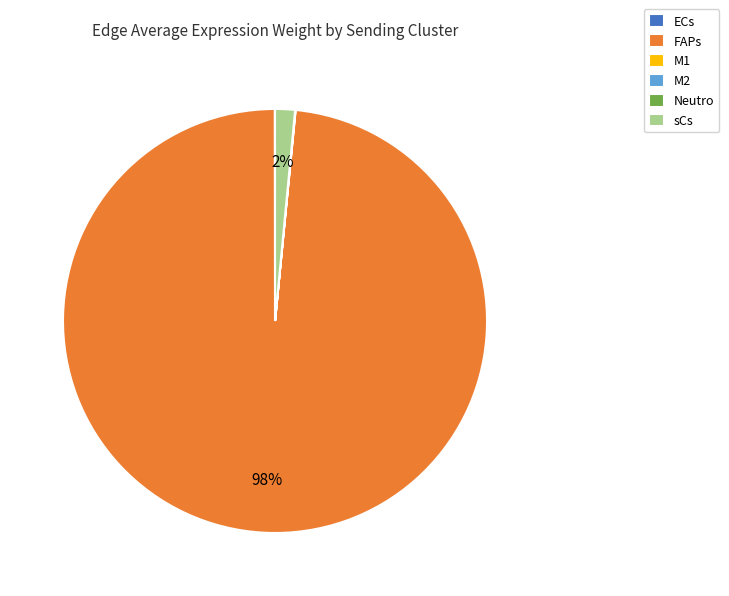

To the nearest percent, what is the difference between the largest and smallest slice percentages?

98%